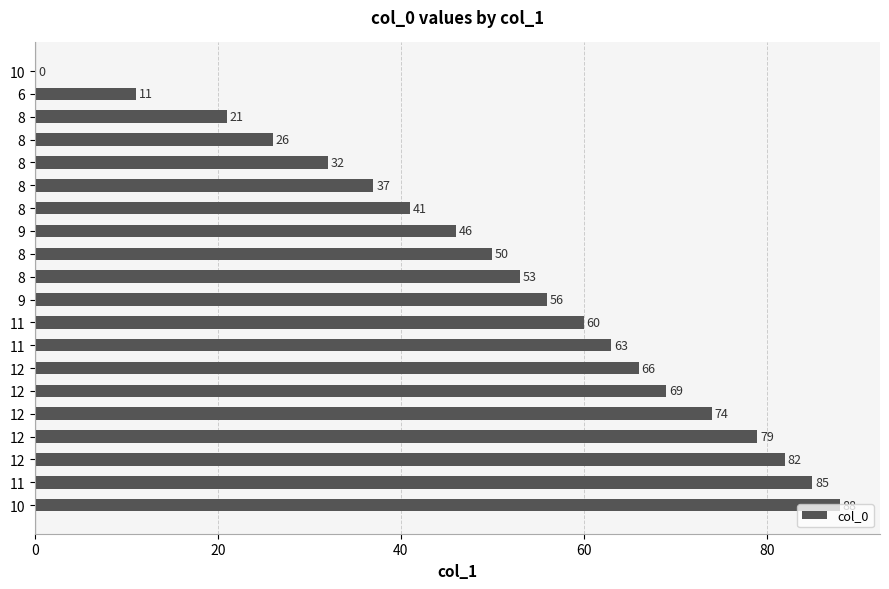

How many series are shown in this chart?

1